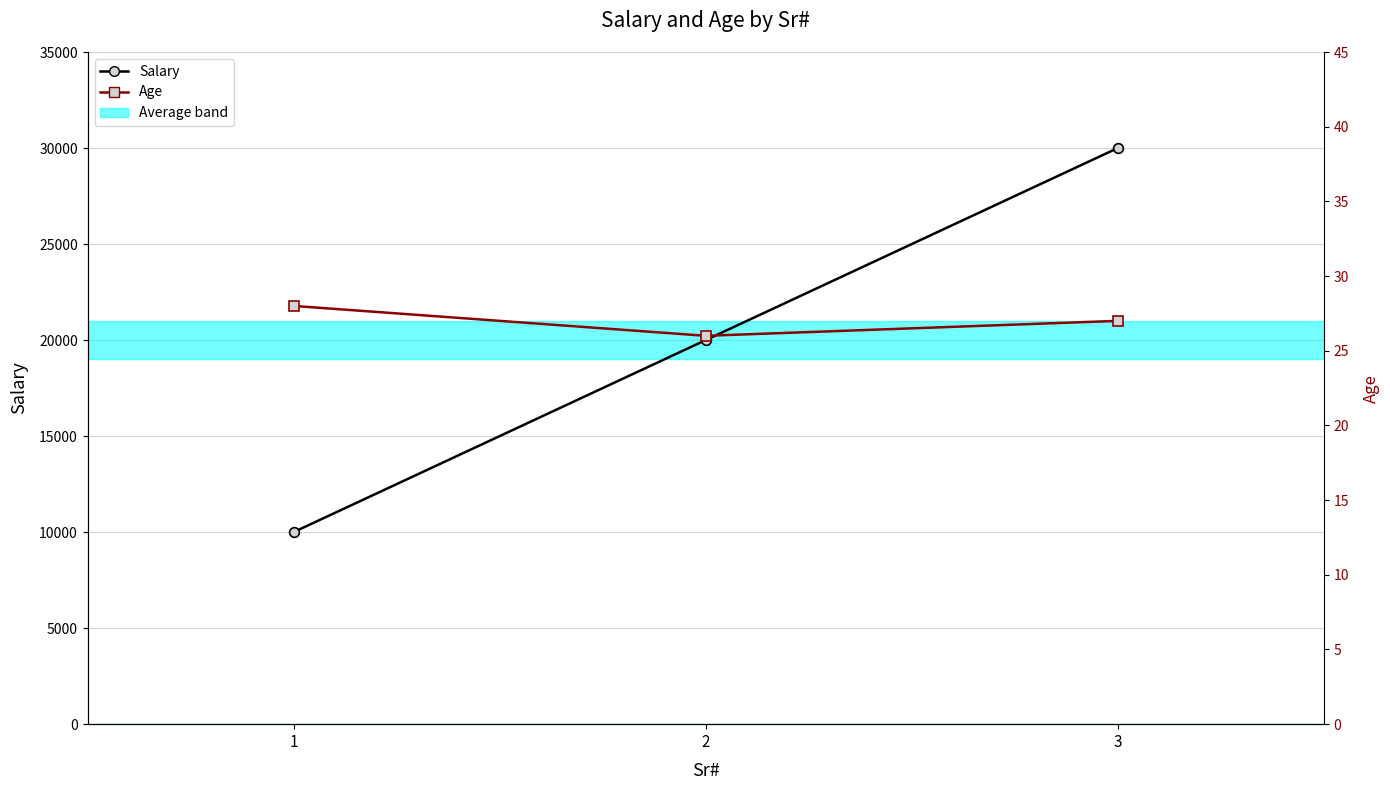

What is the value of the Age point at the 2nd from the left?

26